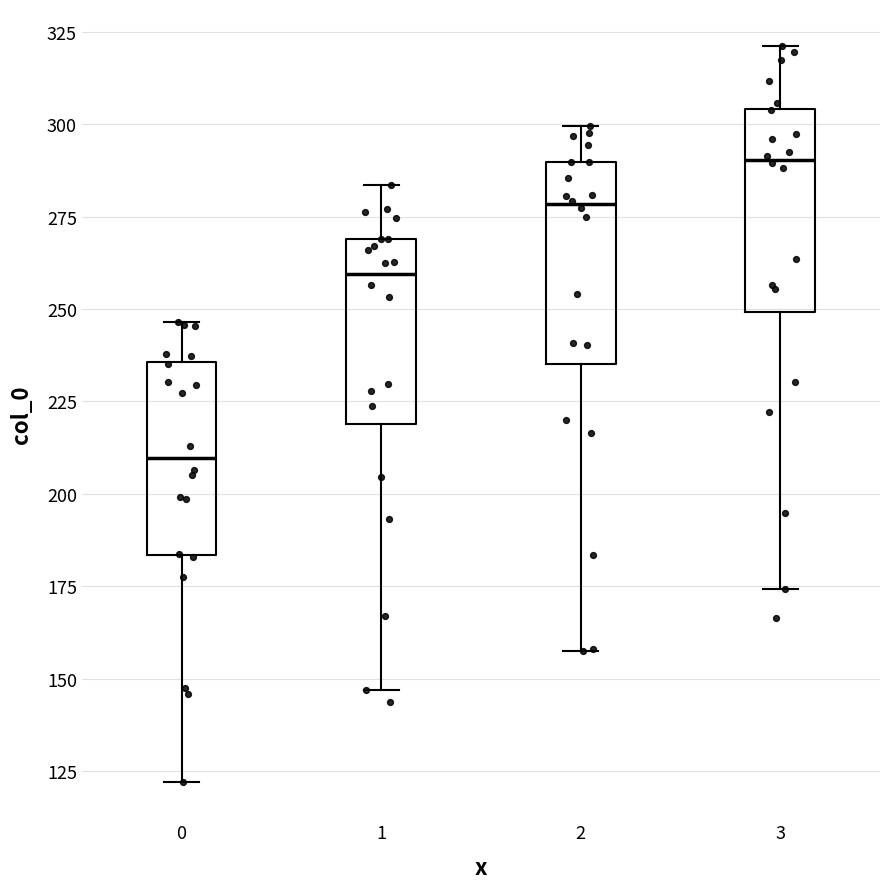

Reading left to right, read every box against the y-axis: the position of its median line, the range the box covers, and the ends of its whiskers. The values are not printed on the chart, so give them approximately, as read against the axis.

0: median 210, box 185 to 235, whiskers 120 to 245
1: median 260, box 220 to 270, whiskers 145 to 285
2: median 280, box 235 to 290, whiskers 160 to 300
3: median 290, box 250 to 305, whiskers 175 to 320